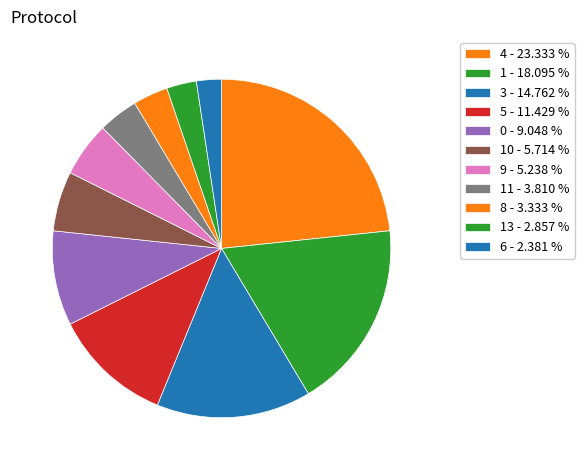

How many segments does this pie chart have?

11